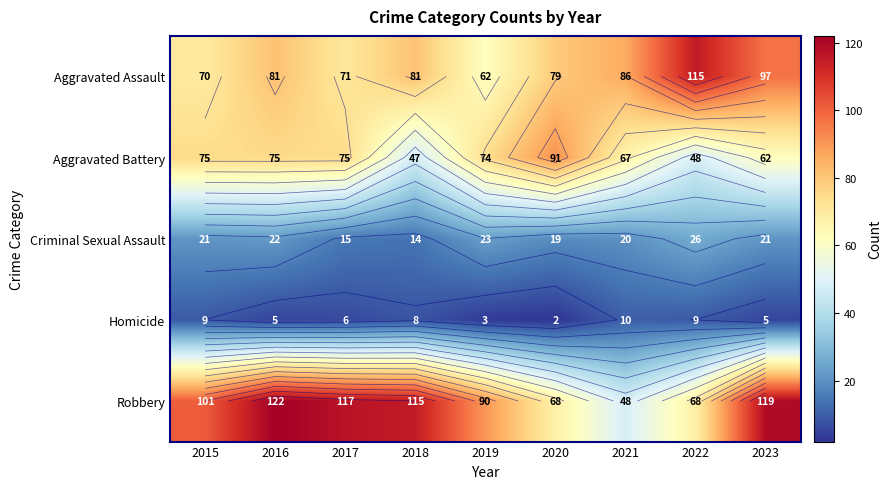

Between 2019 and 2022, which is larger?

2022